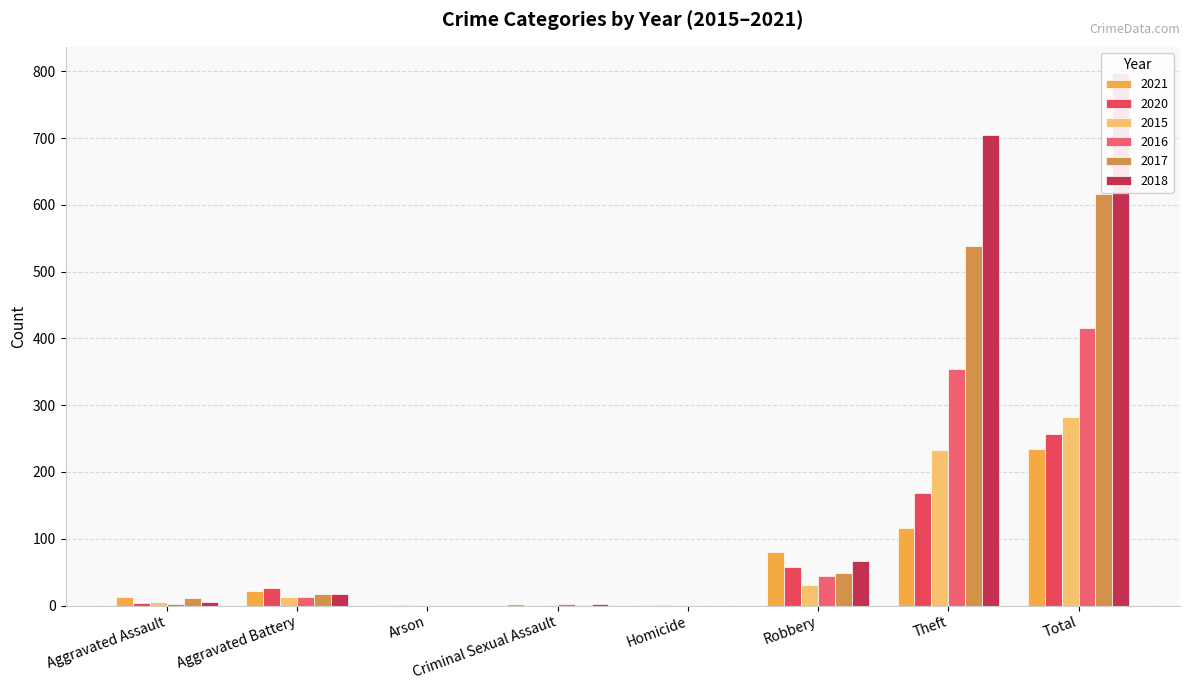

Which category has the highest value in the 2017 series?

Total